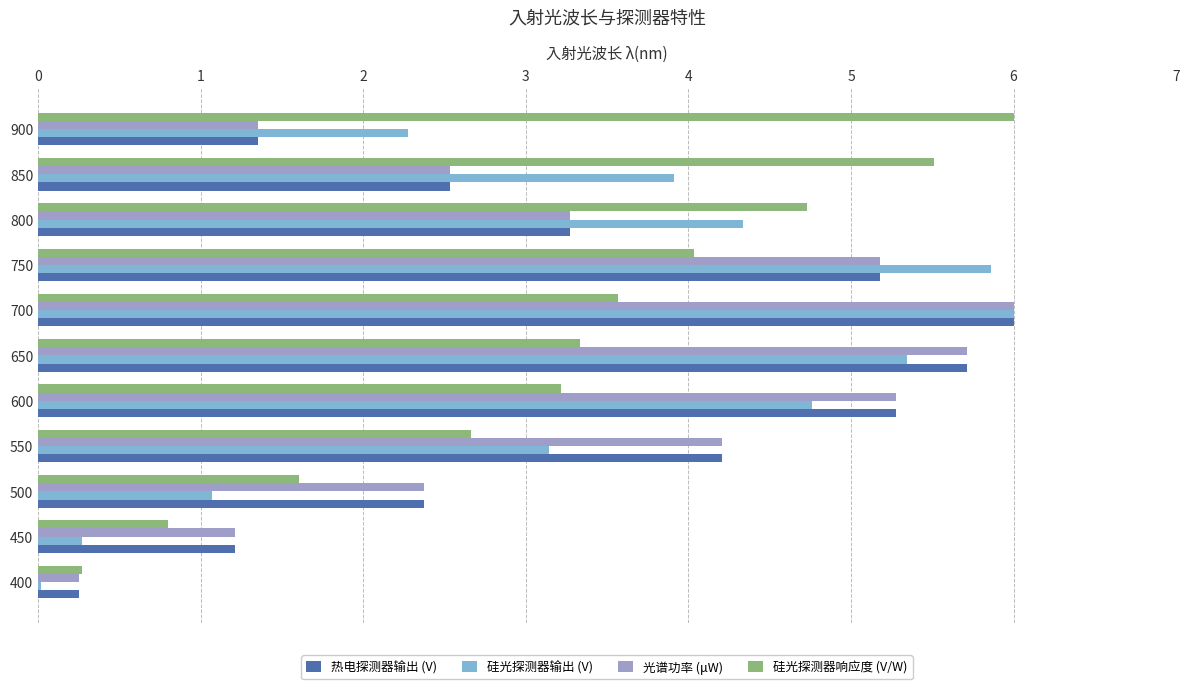

True or false: 光谱功率 (μW) has a value of 5.3 at 600.

True